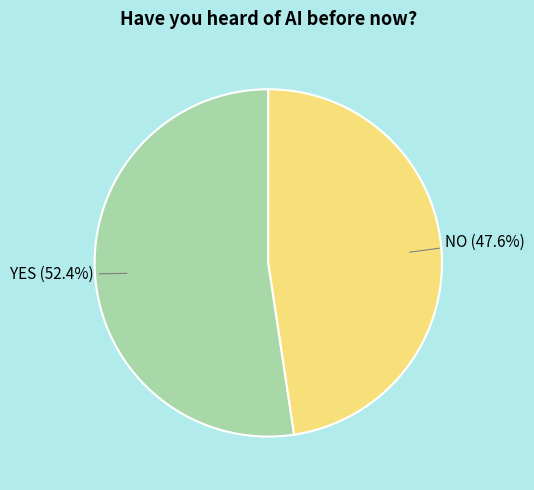

Does any single category account for the majority?

Yes